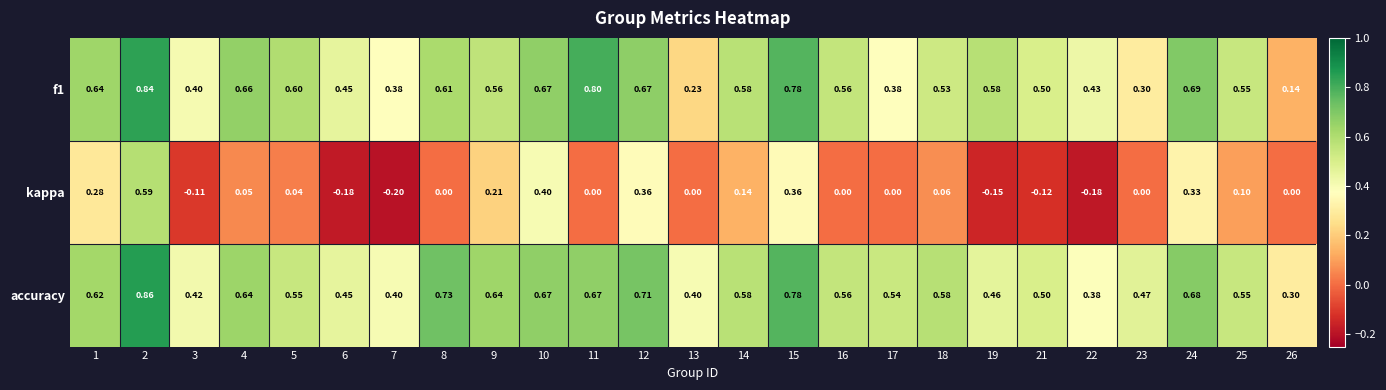

What is the total value across all series at 16?

1.1